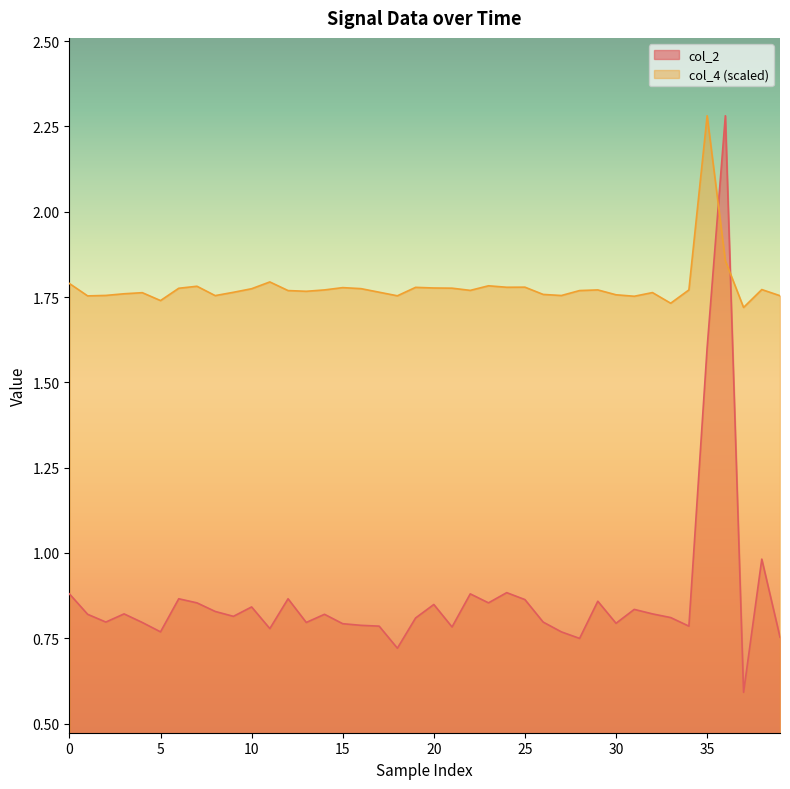

At which label is col_4 closest to 2?

36